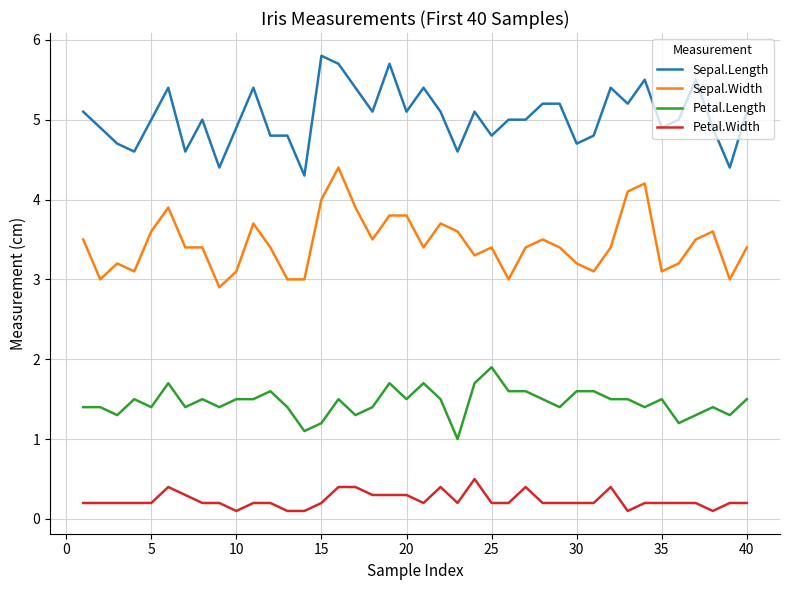

List the series in order of their overall mean, highest first.

Sepal.Length, Sepal.Width, Petal.Length, Petal.Width